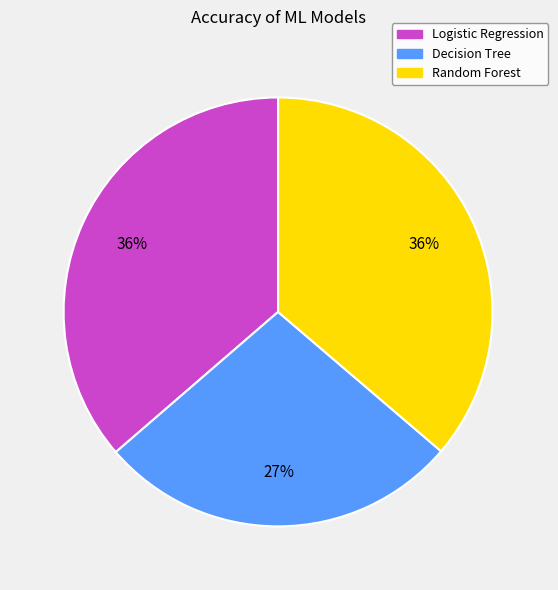

How many segments does this pie chart have?

3